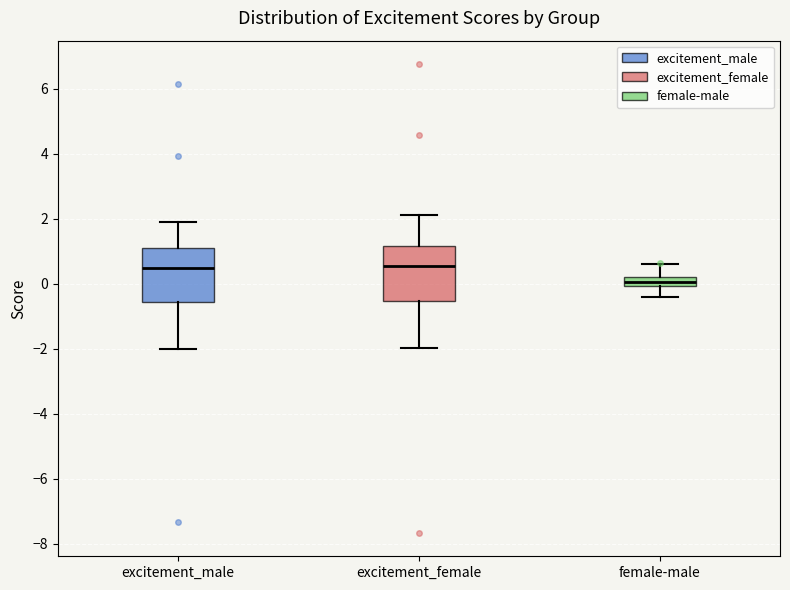

Where is the lower edge of the box for female-male on the y-axis? The values are not printed on the chart, so give them approximately, as read against the axis.

0.0